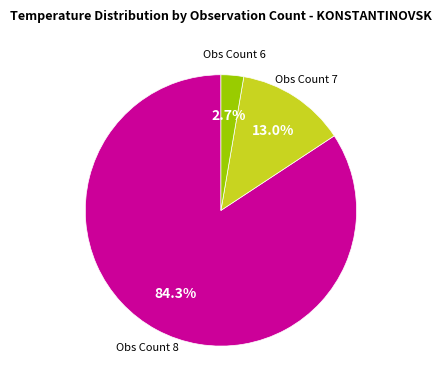

Is there a majority slice in this chart?

Yes